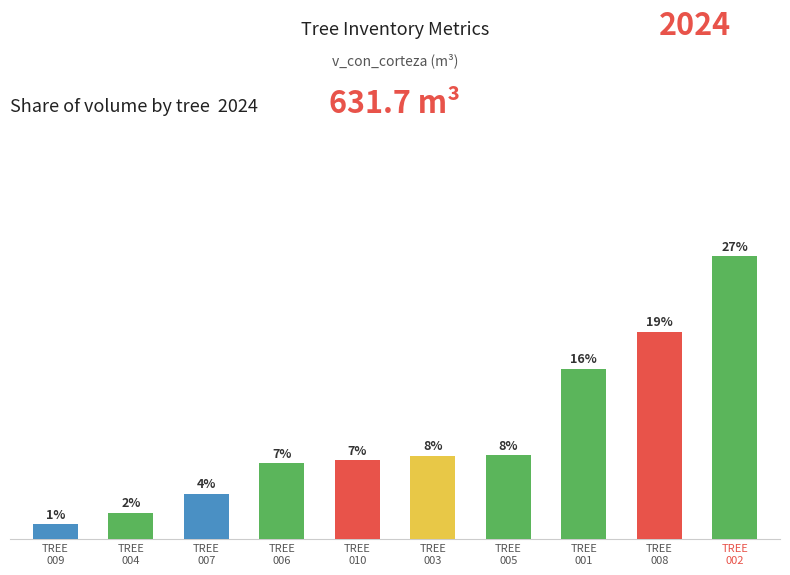

Are the bars horizontal?

No